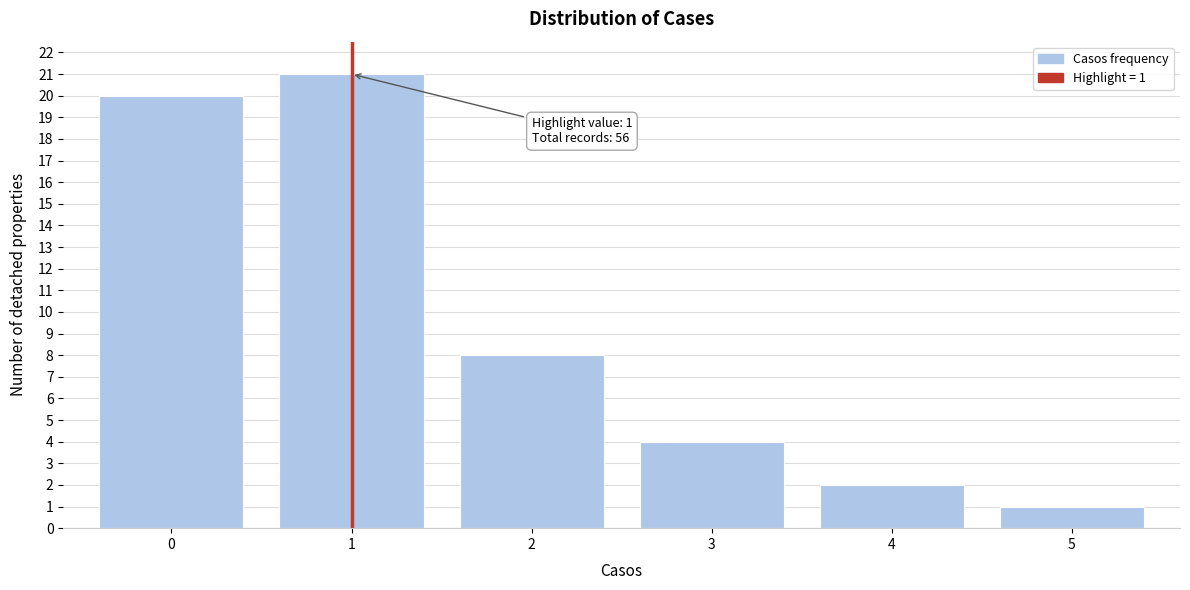

Reading left to right, what are all the values shown in this chart?

0=20	1=21	2=8	3=4	4=2	5=1